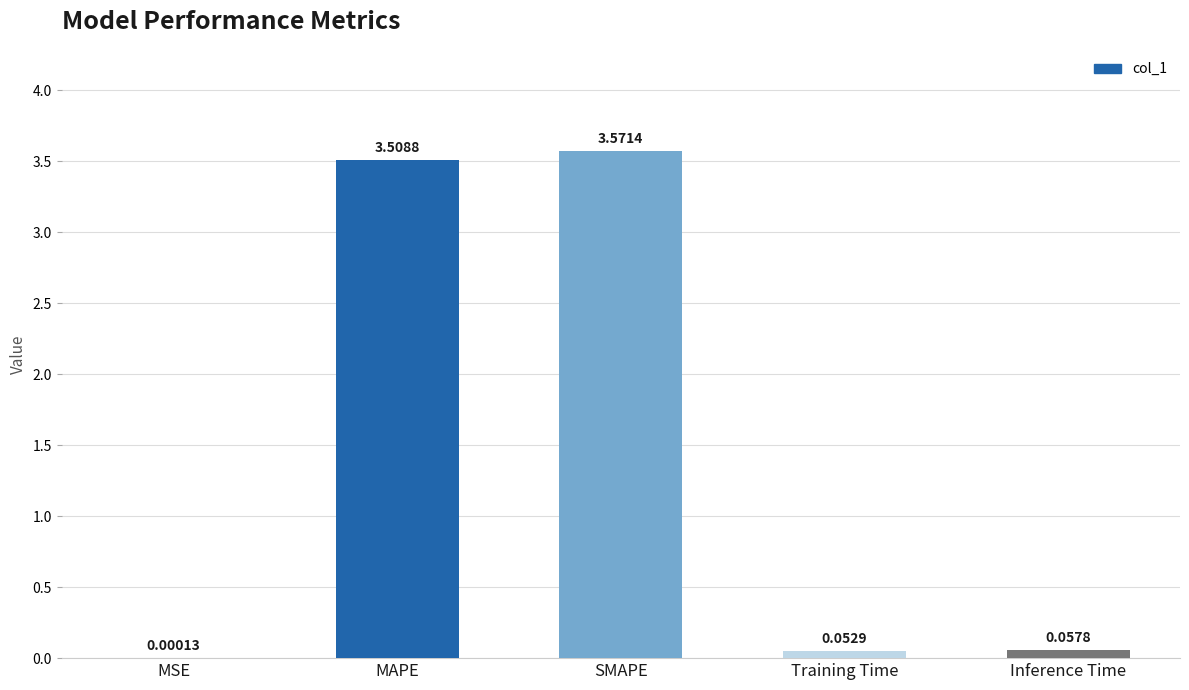

What is the sum of all values?

7.2